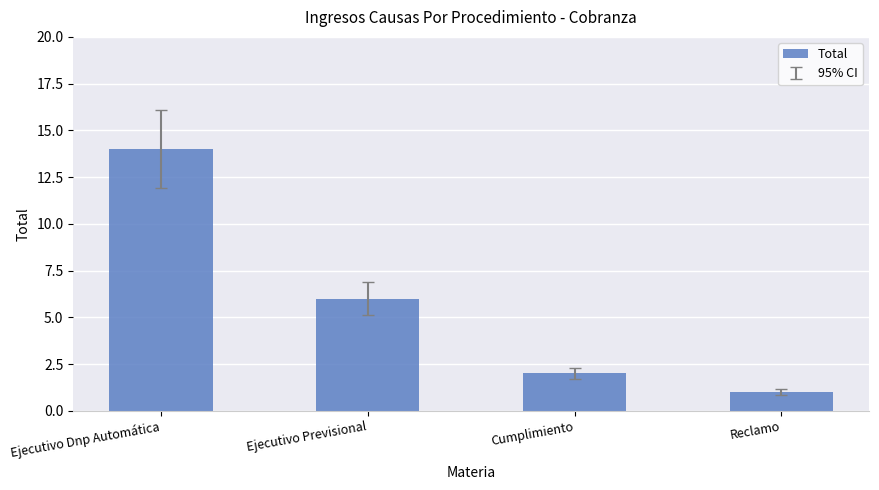

Reading right to left, extract all data points from this chart.

Reclamo=1	Cumplimiento=2	Ejecutivo Previsional=6	Ejecutivo Dnp Automática=14